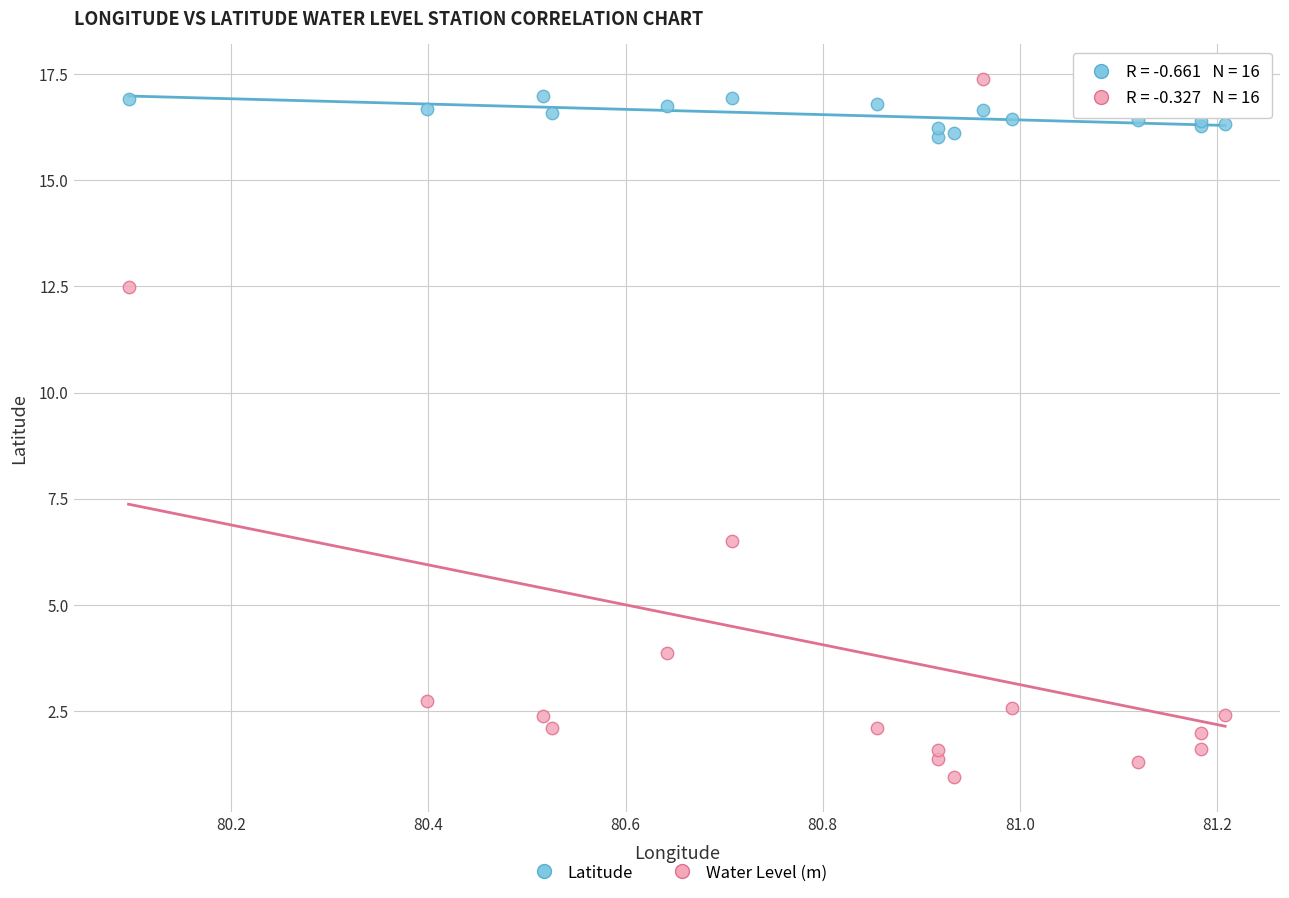

In the Water Level (m) series, what Y value is closest to 9?

6.5